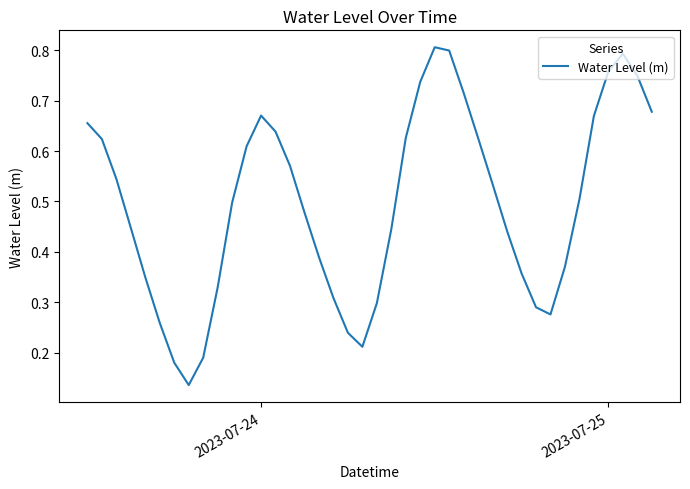

How many lines are shown in the chart?

1